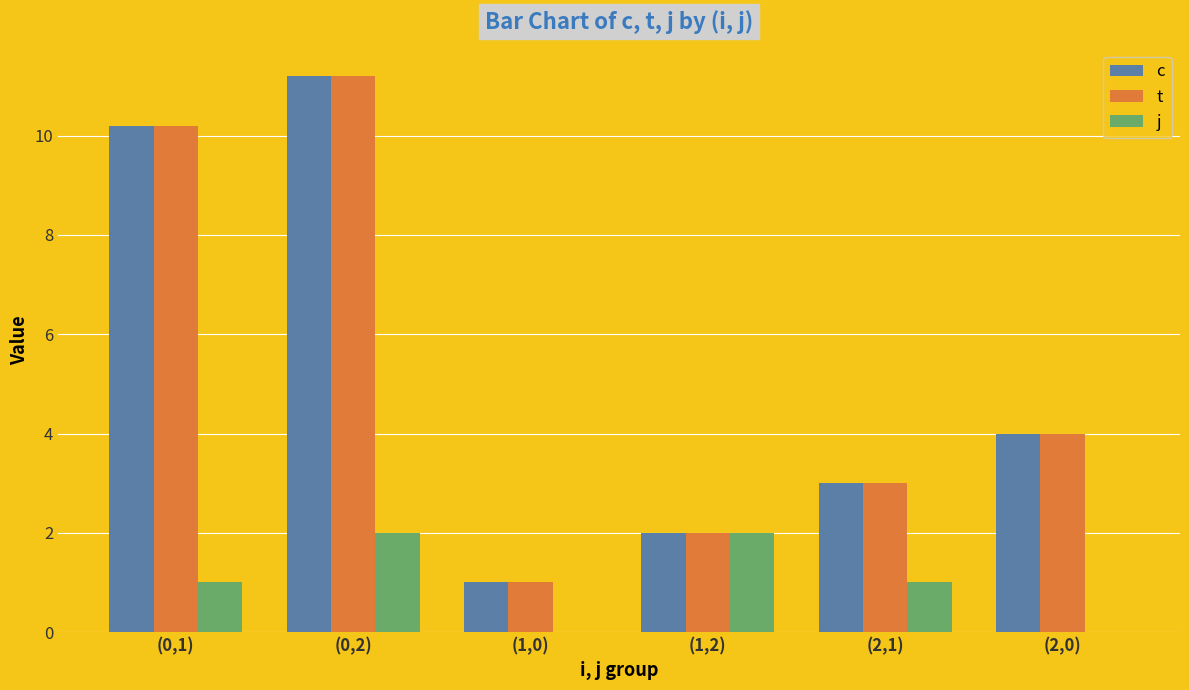

True or false: j has a value of 2.0 at (0,2).

True